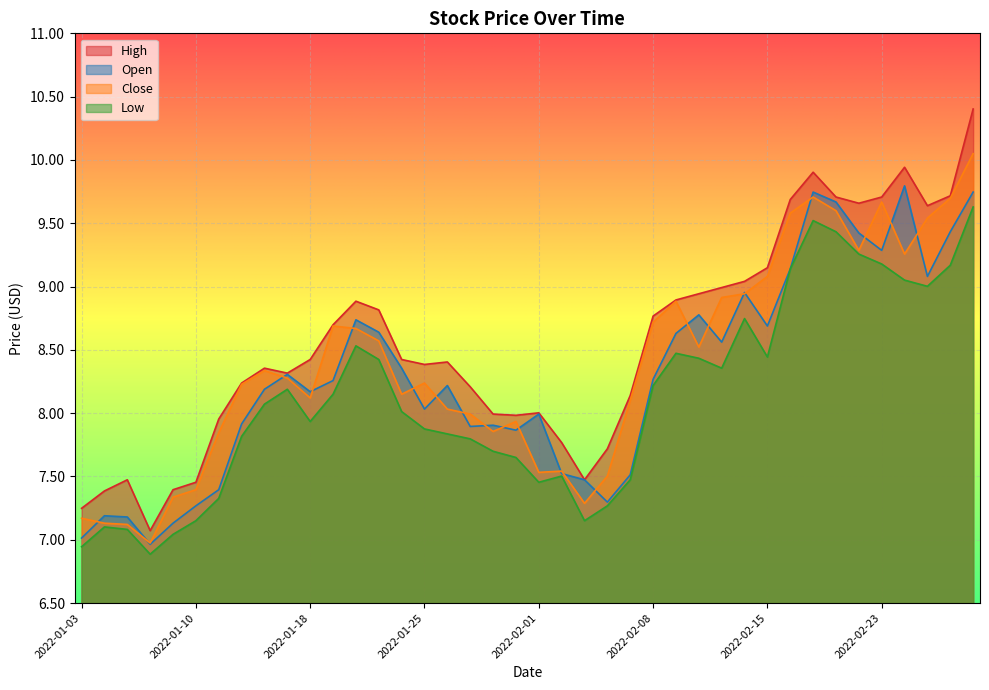

At which category does Open reach its first local peak?

2022-01-04